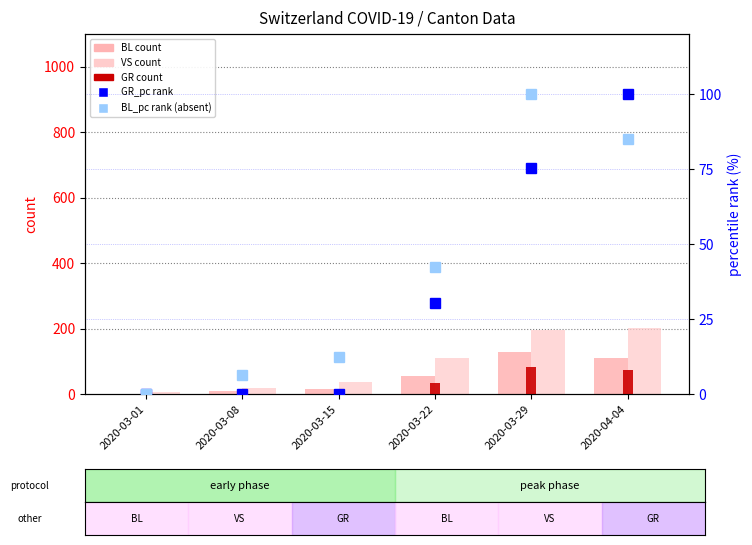

What is the average value of the BL (count) series?

52.5